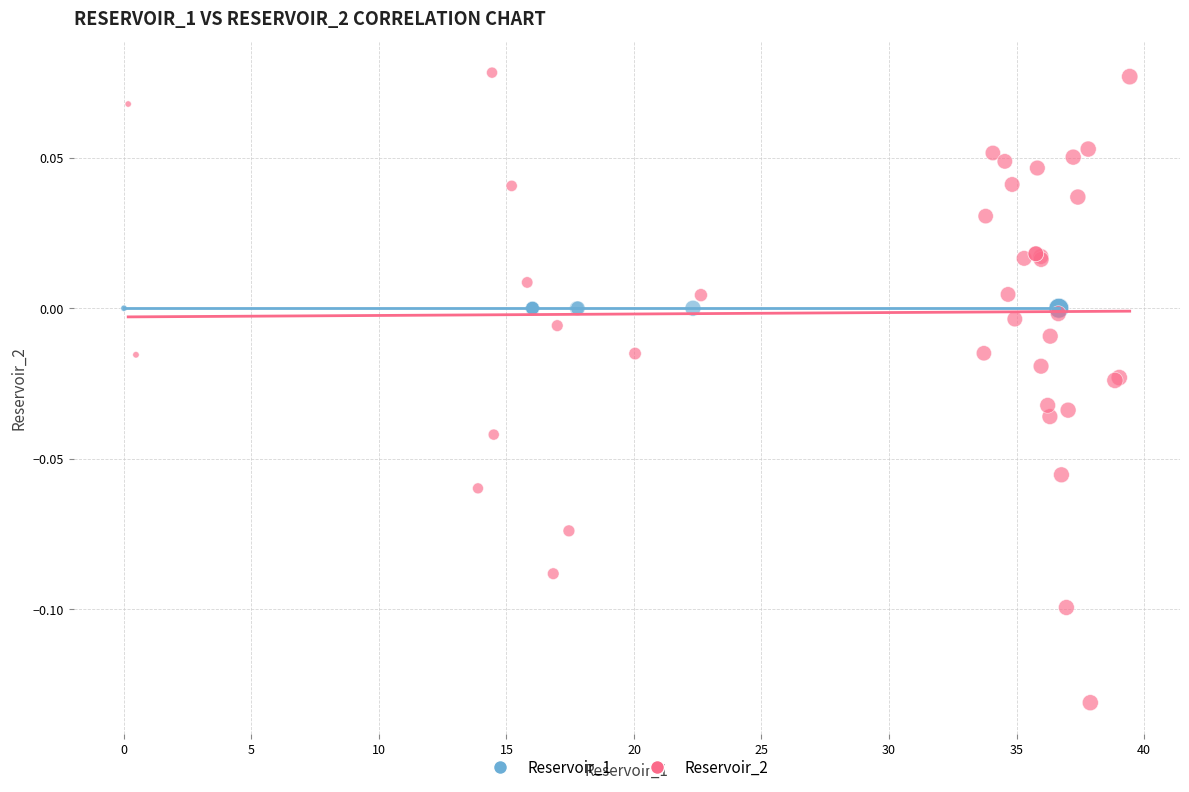

Which series contains the lowest Y value?

Reservoir_2